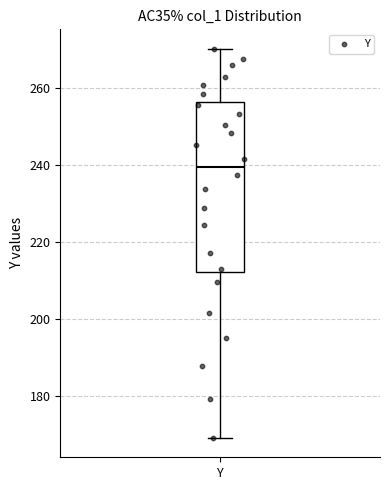

Where is the lower edge of the box for Y on the y-axis? The values are not printed on the chart, so give them approximately, as read against the axis.

212